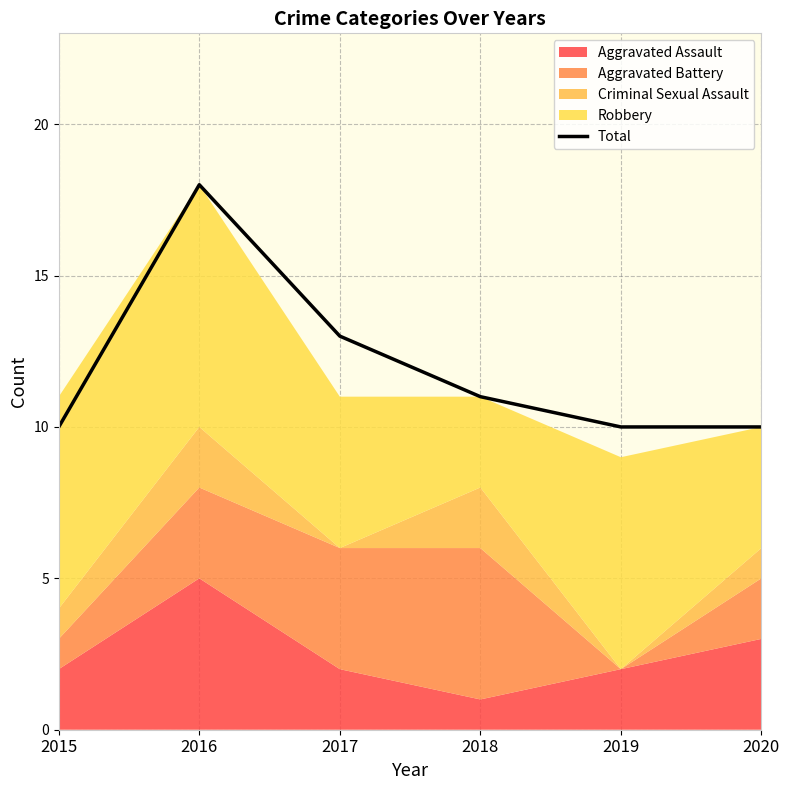

What is the sum of all values?

72